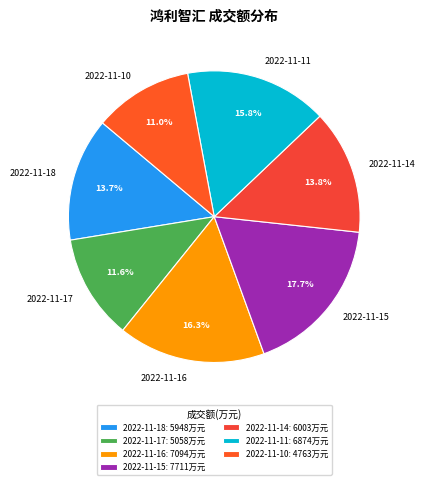

Which category has the smallest portion of the pie?

2022-11-10